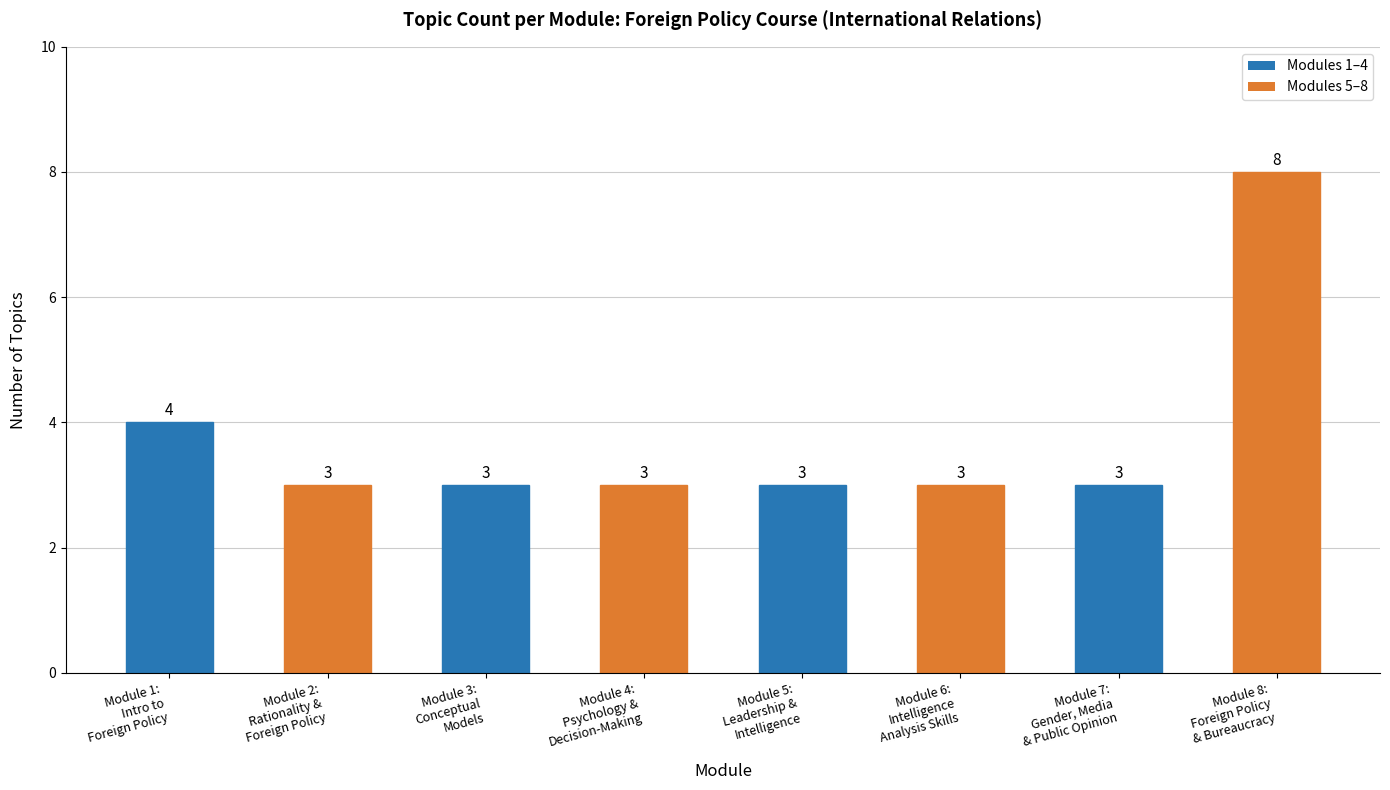

How many bars are there in total?

8